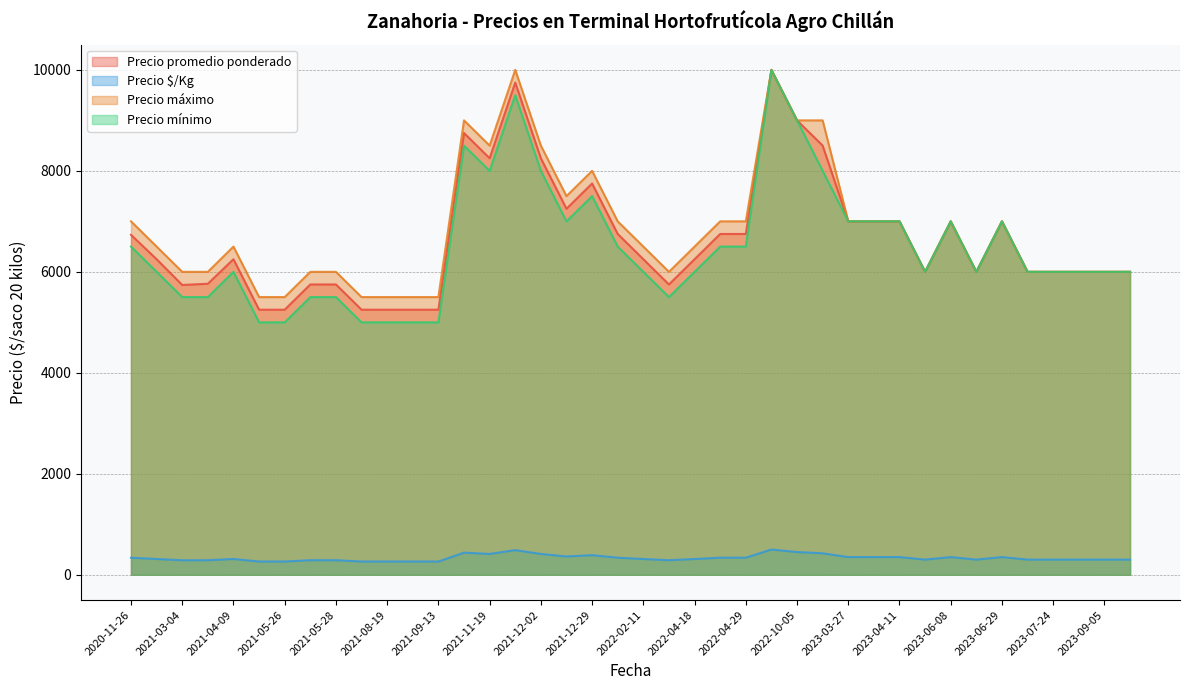

True or false: Precio promedio ponderado and Precio mínimo intersect in this chart.

False